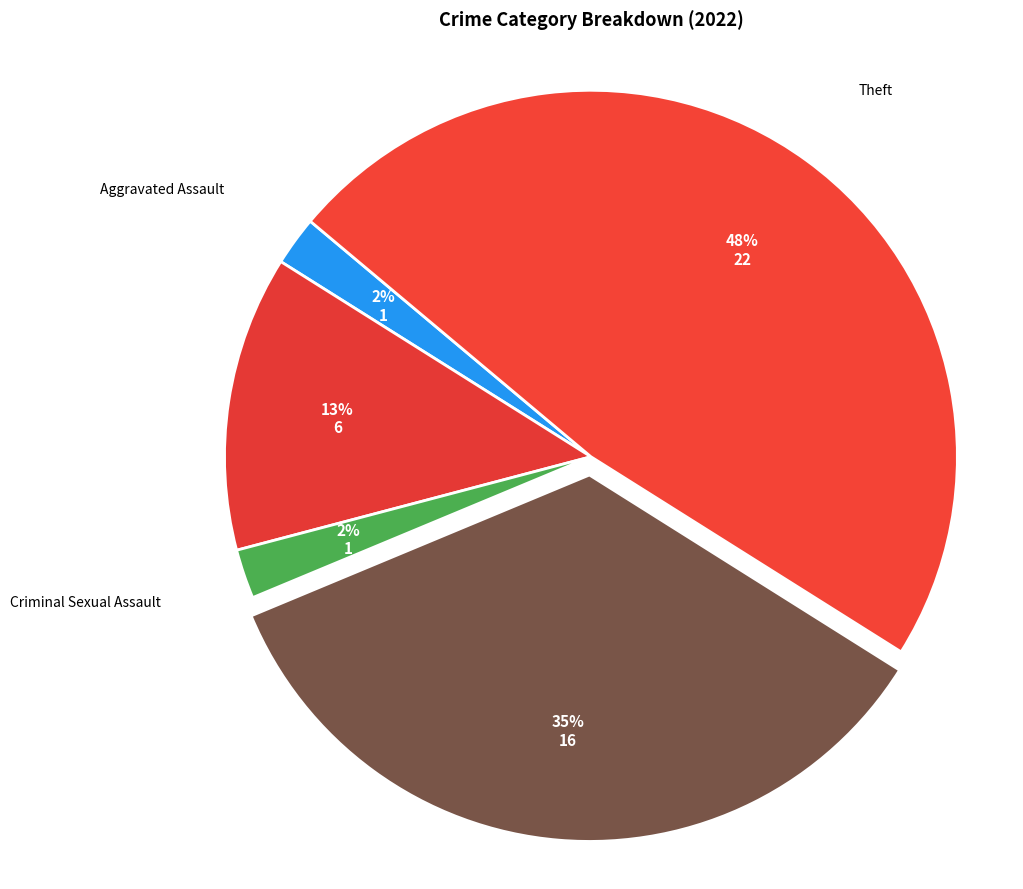

Is Robbery the majority of the pie?

No